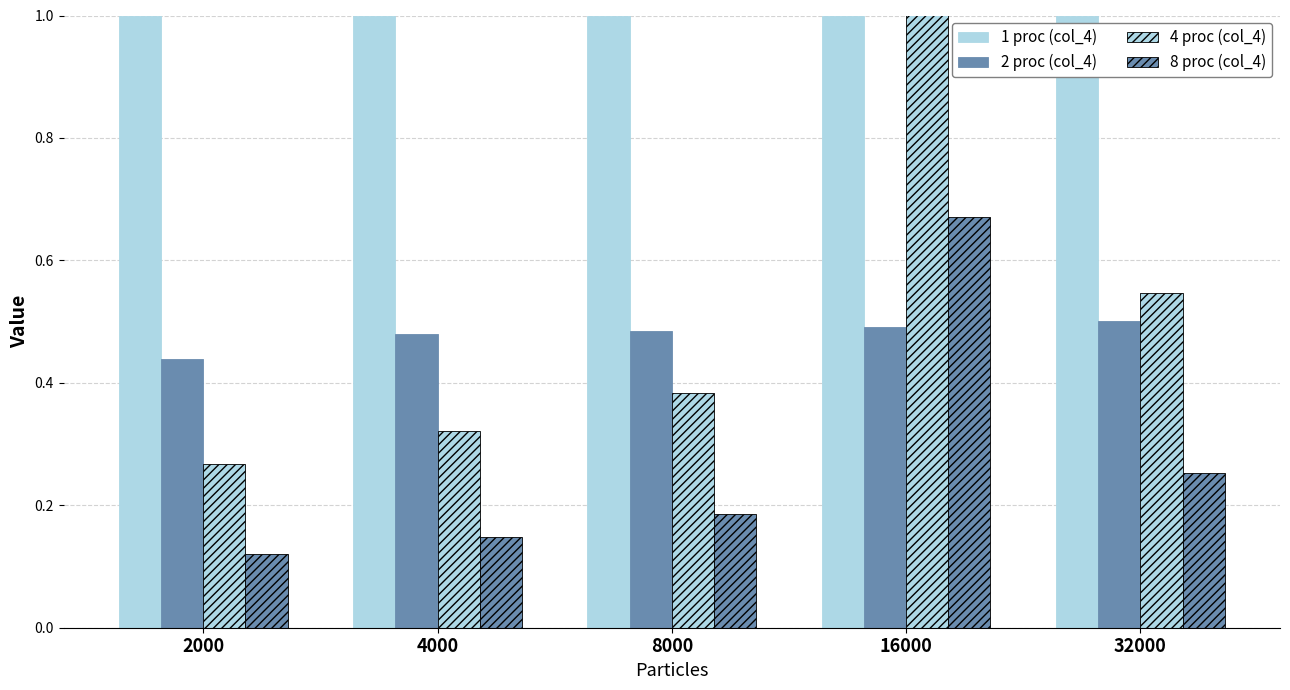

True or false: 1 proc (col_4) has a value of 1.3 at 8000.

False